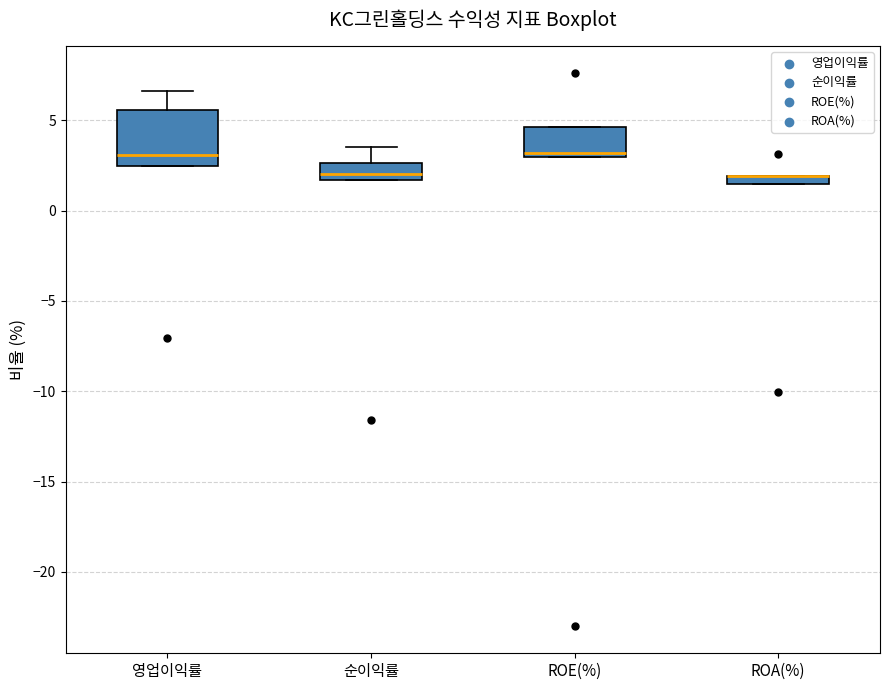

Where does the median line of the box for 순이익률 sit on the y-axis? The values are not printed on the chart, so give them approximately, as read against the axis.

2.0